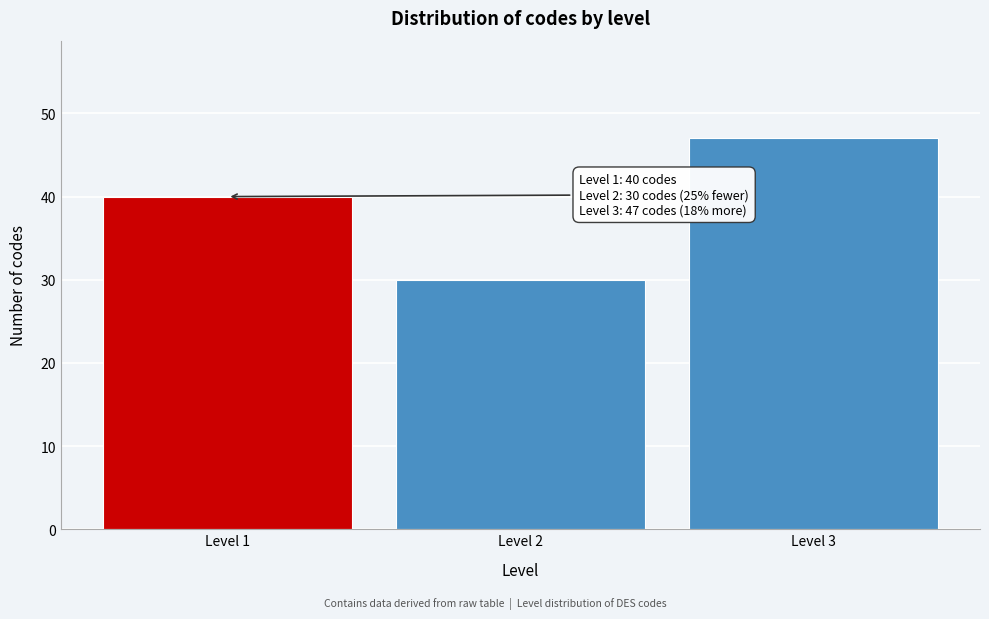

Reading left to right, transcribe all the data shown in this chart.

40	30	47